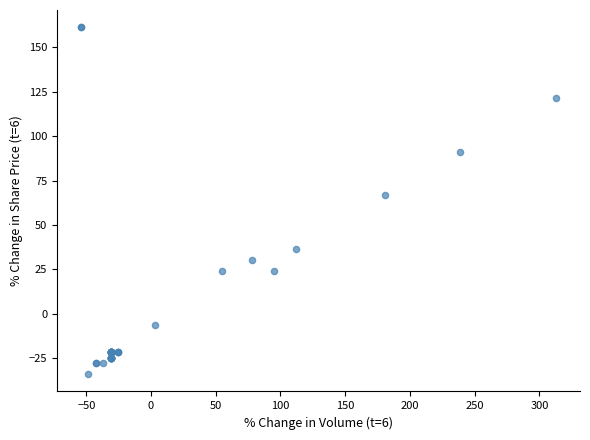

What Y value in the scatter plot is closest to 63?

66.7